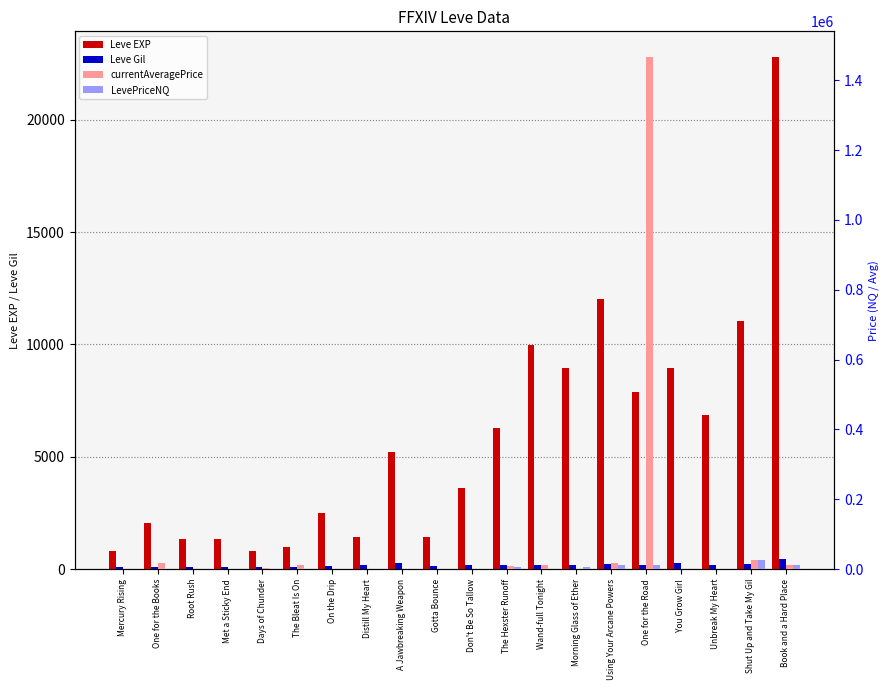

List the series in order of their peak value, lowest first.

Leve Gil, Leve EXP, LevePriceNQ, currentAveragePrice